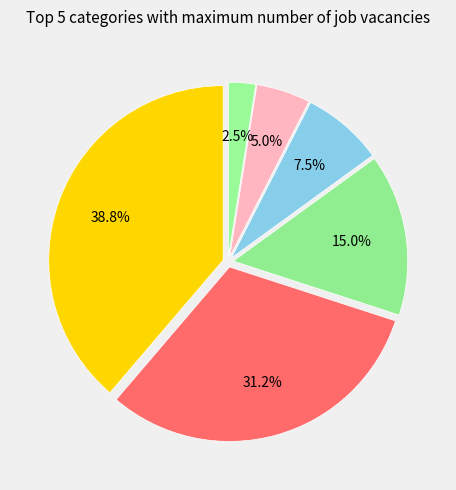

How many slices are in this pie chart?

6